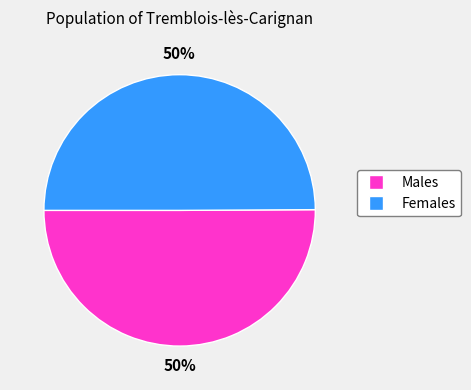

To the nearest percent, what is the average slice percentage?

50%